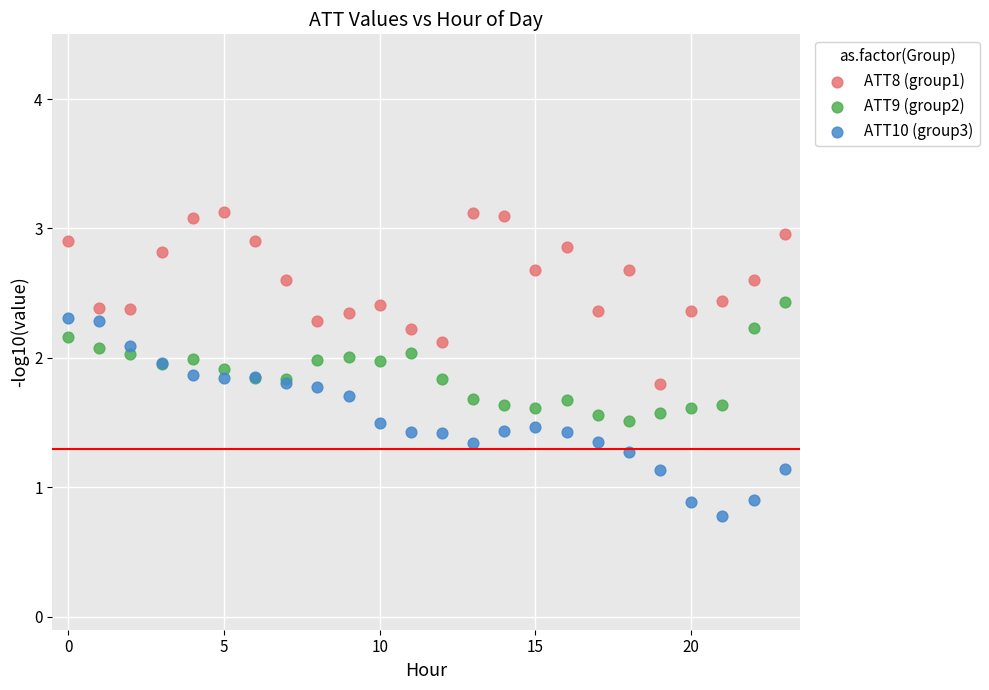

Which series contains the lowest Y value?

ATT10 (group3)